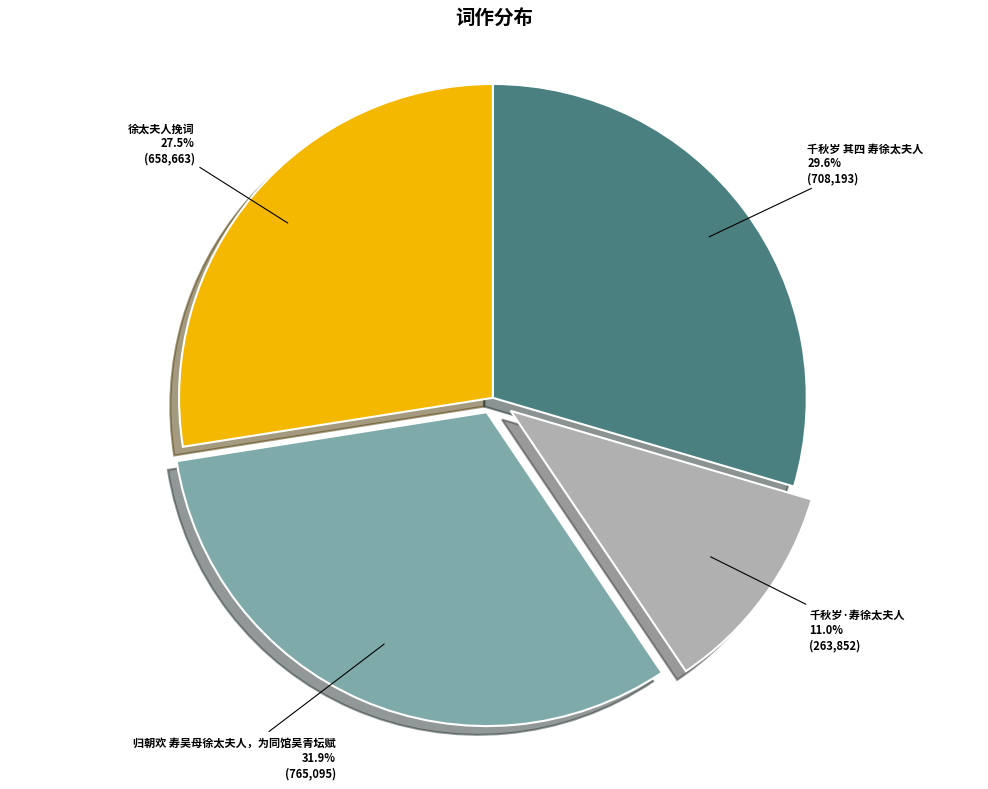

Combined, what portion of the pie is 千秋岁 其四 寿徐太夫人 and 千秋岁·寿徐太夫人?

40.6%